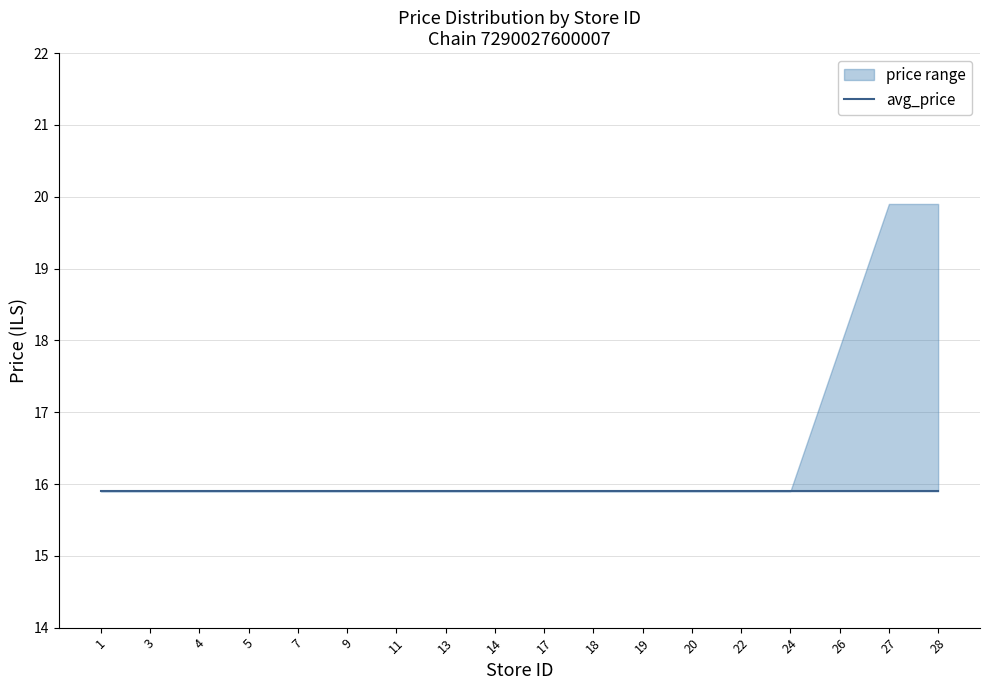

The avg_price series shows 15.9 at 18. True or false?

True